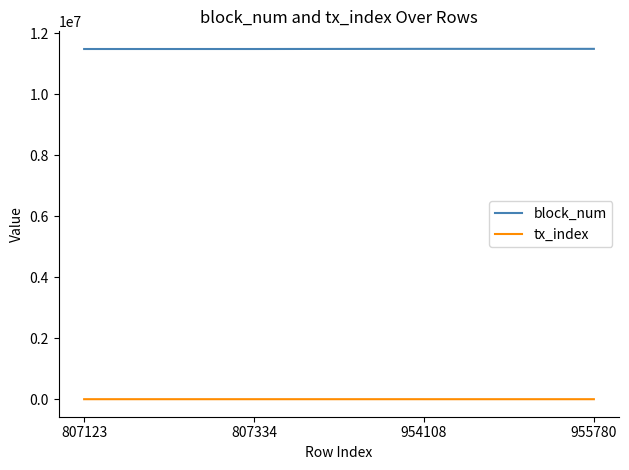

Which series has the largest total across all categories?

block_num